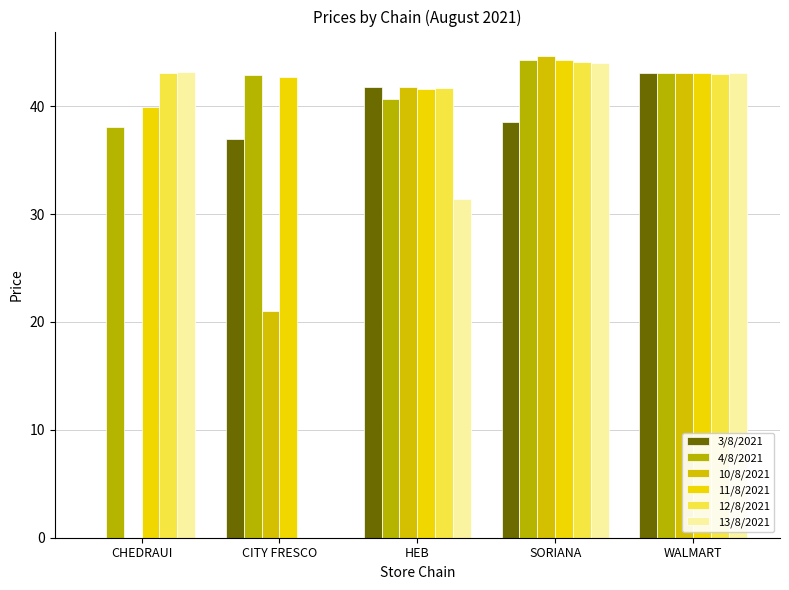

What is the average value of the 11/8/2021 series?

42.3